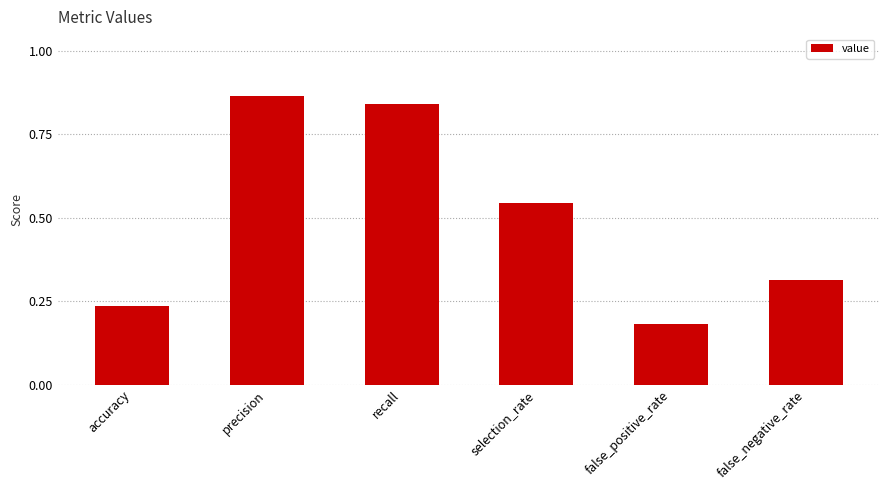

Is it true that the value at false_positive_rate is 0.1?

False